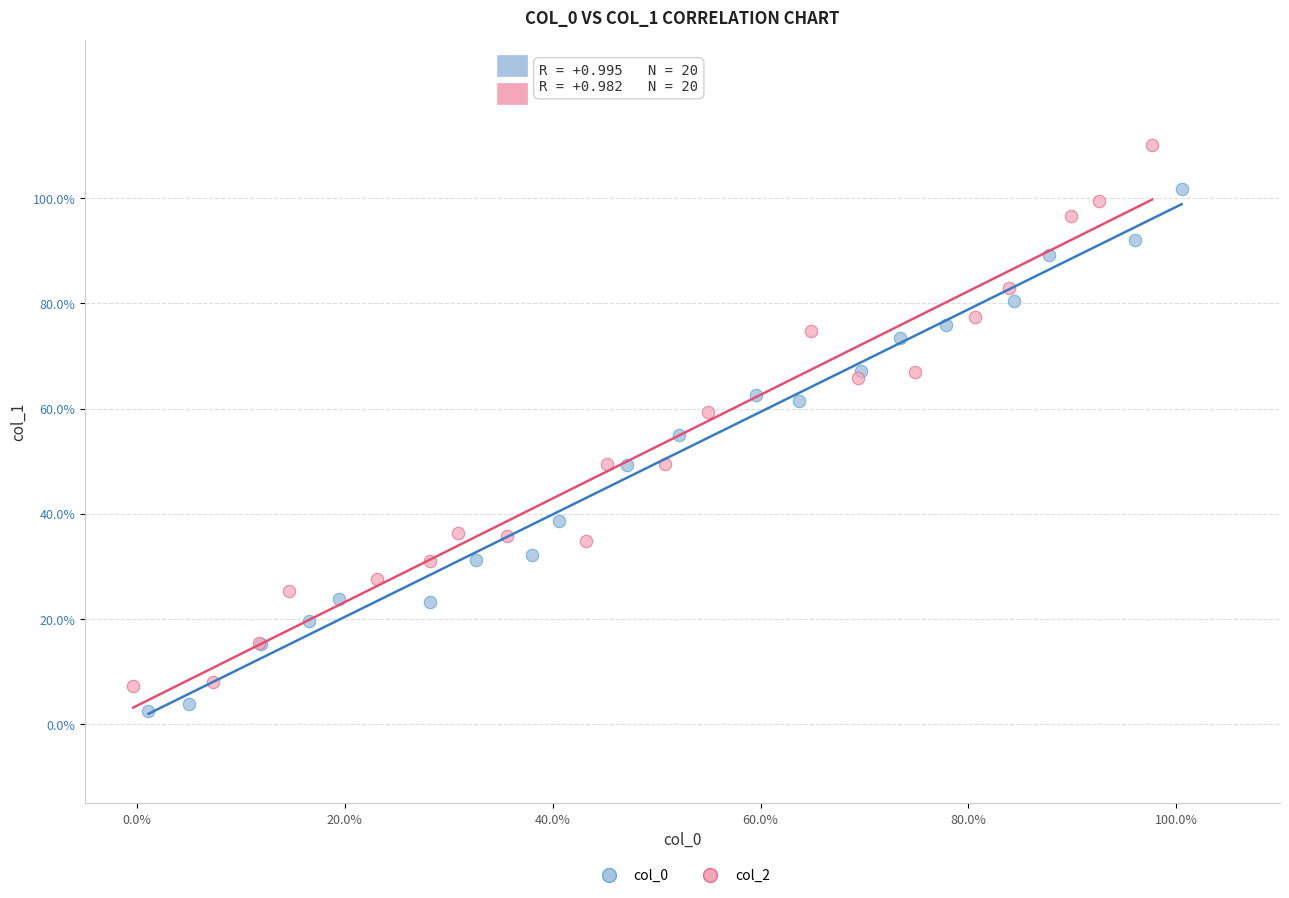

Which series has the widest spread of Y values?

col_2